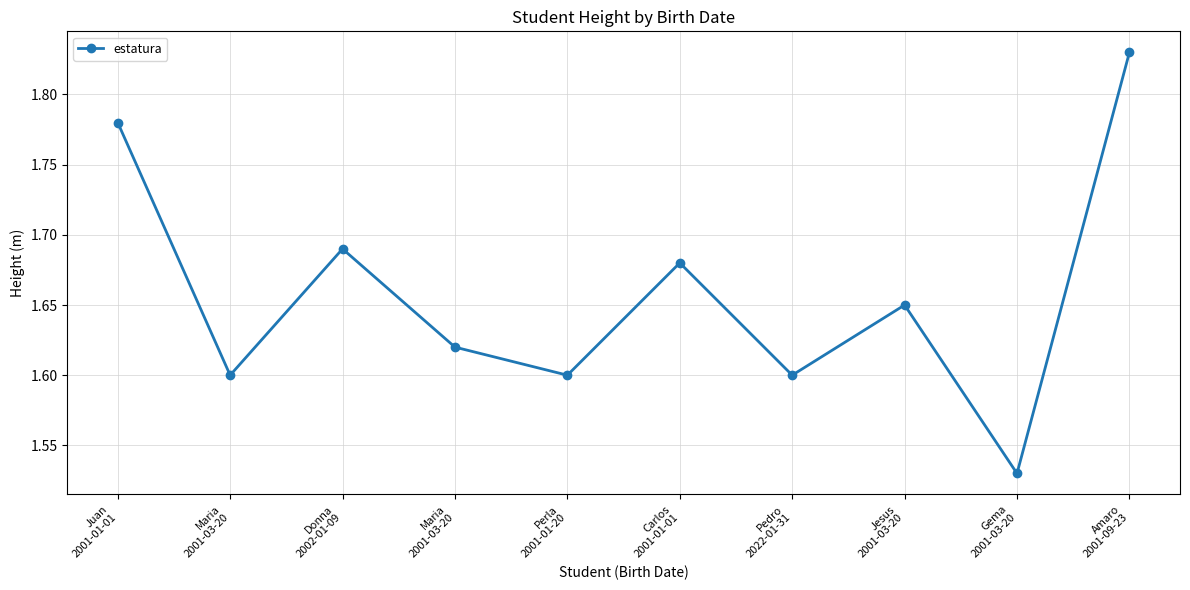

What is the change in value from Maria
2001-03-20 to Amaro
2001-09-23?

+0.2